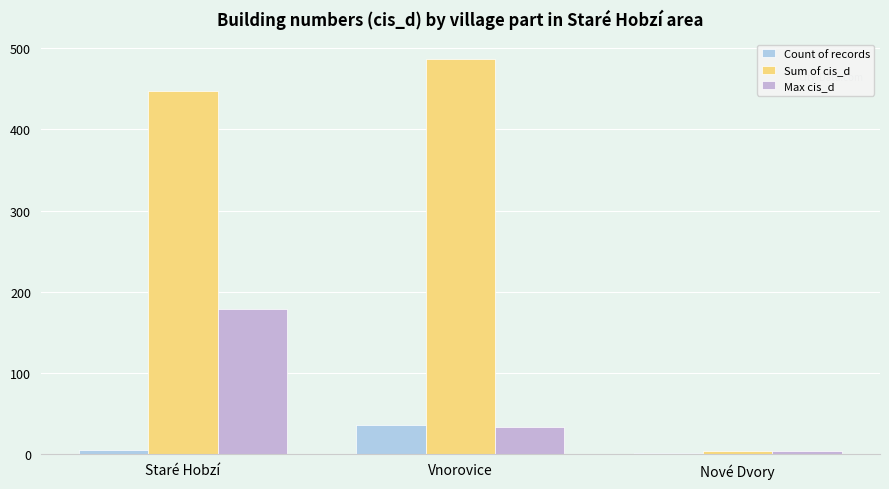

What is the sum of the Max cis_d values at Vnorovice and Staré Hobzí?

211